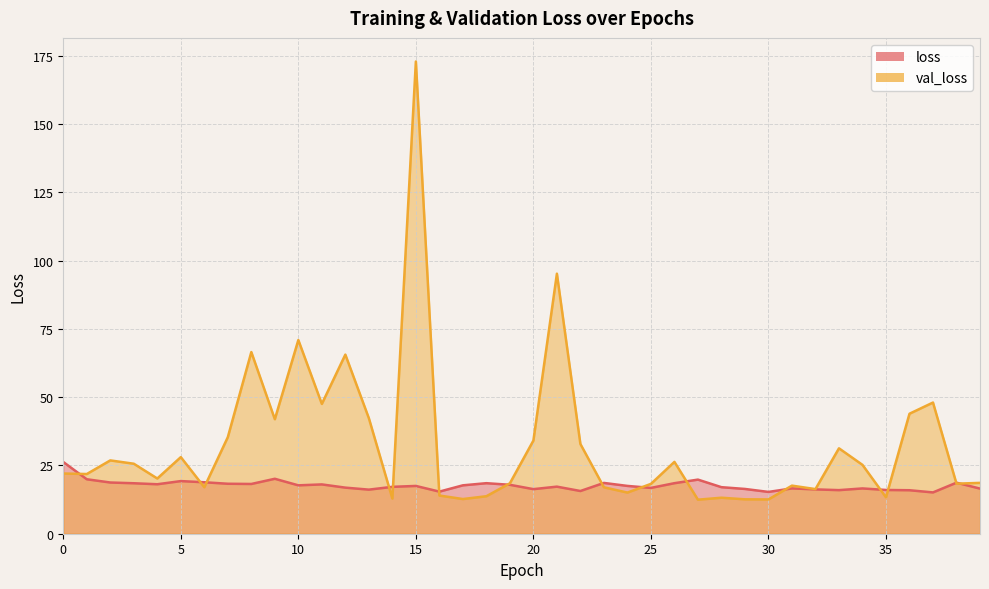

What is the total value across all series at 30?

27.9